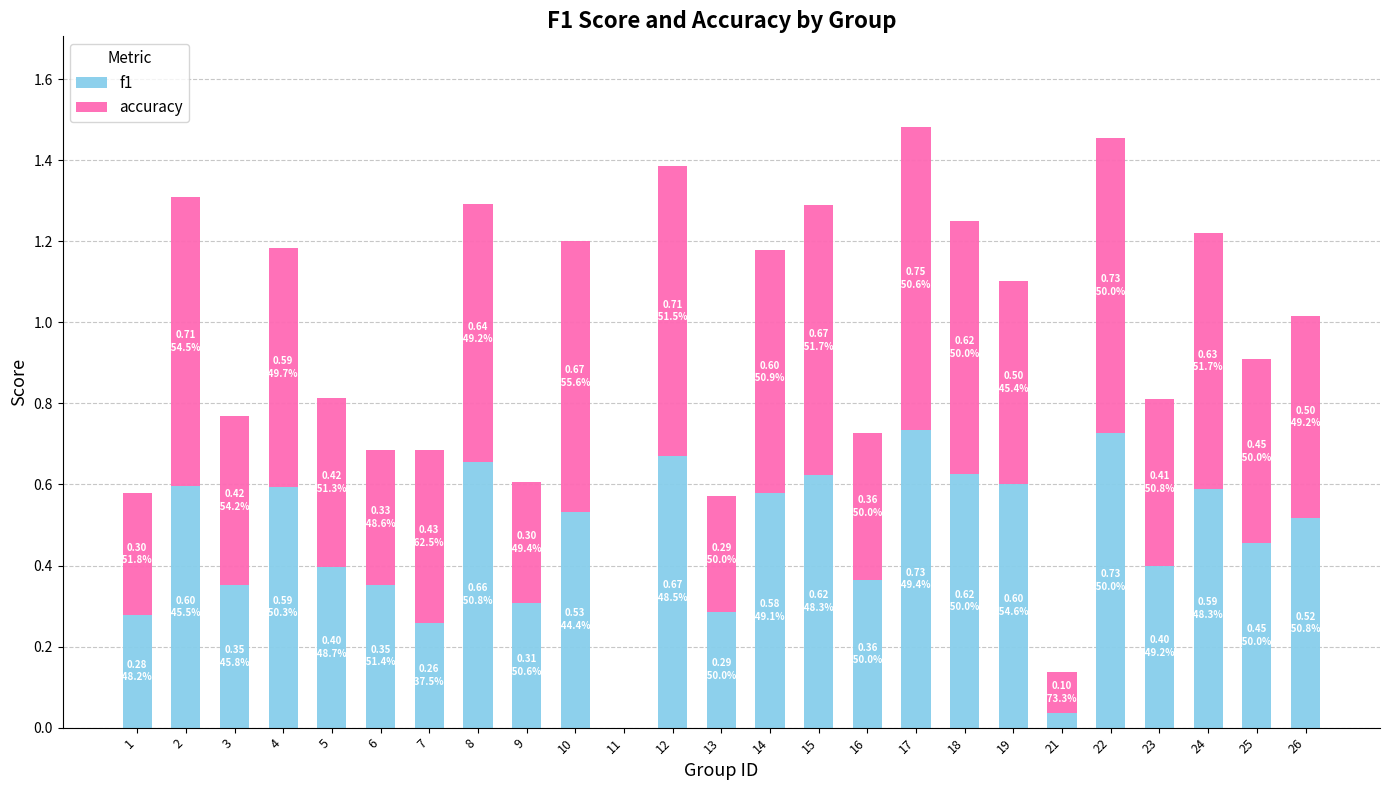

The f1 series shows 0.6 at 15. True or false?

True